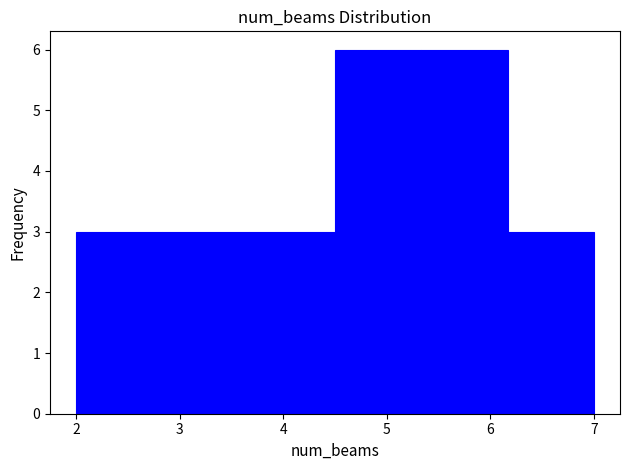

Reading left to right, transcribe this chart: for each bar, give the range it covers on the x-axis and its height. Neither the bar edges nor the heights are printed on the chart, so give them approximately, as read against the axes.

2.0 to 2.8: 3
2.8 to 3.7: 3
3.7 to 4.5: 3
4.5 to 5.3: 6
5.3 to 6.2: 6
6.2 to 7.0: 3